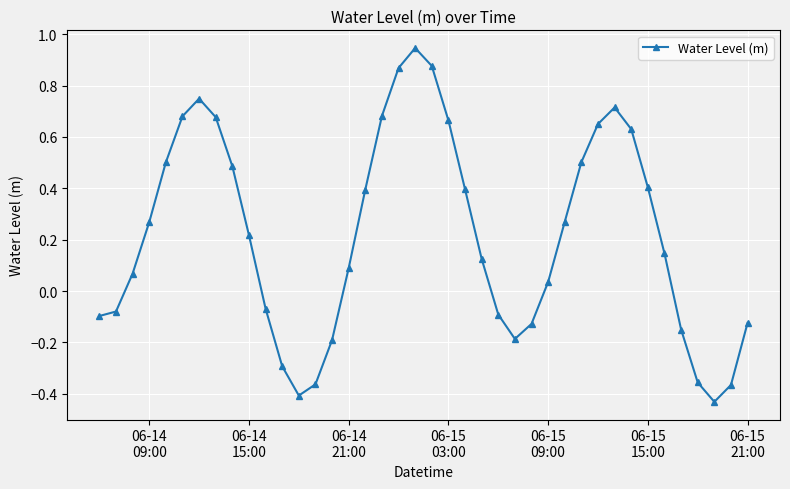

What is the difference between the second highest and minimum values?

1.3